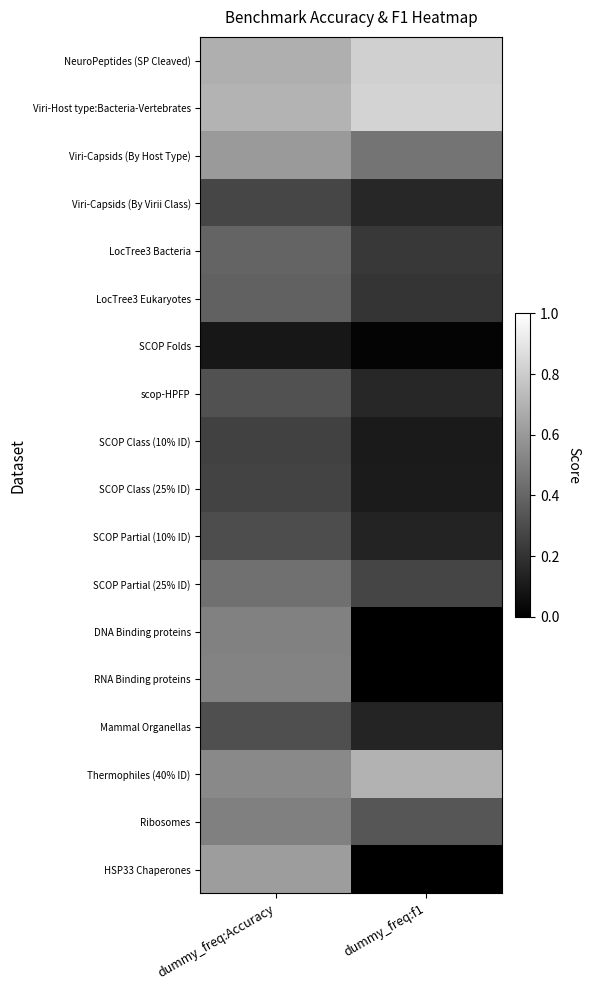

Which series has the largest range (max minus min)?

HSP33 Chaperones